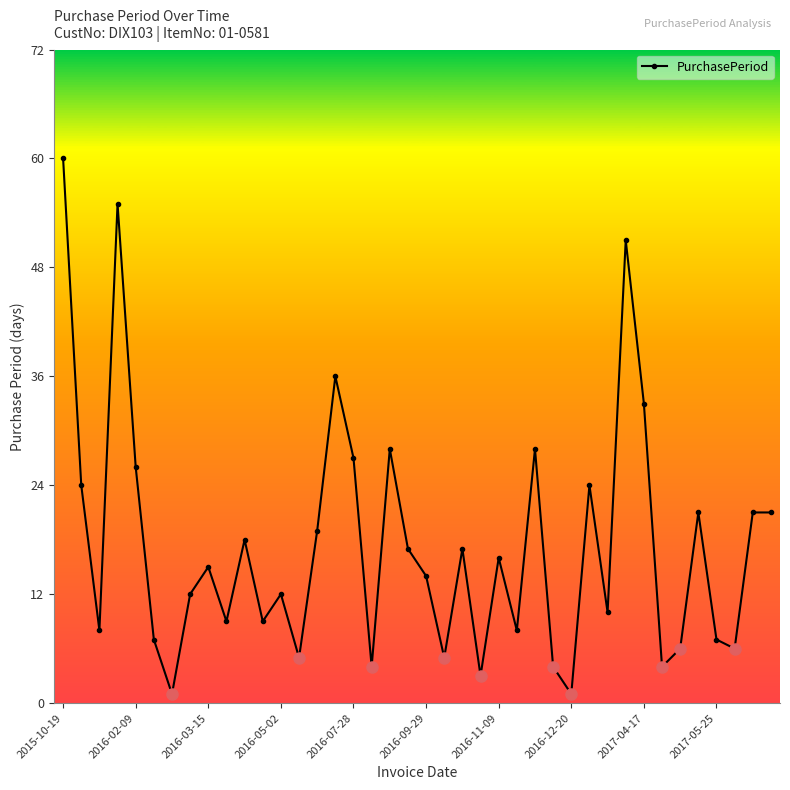

How many lines are shown in the chart?

1